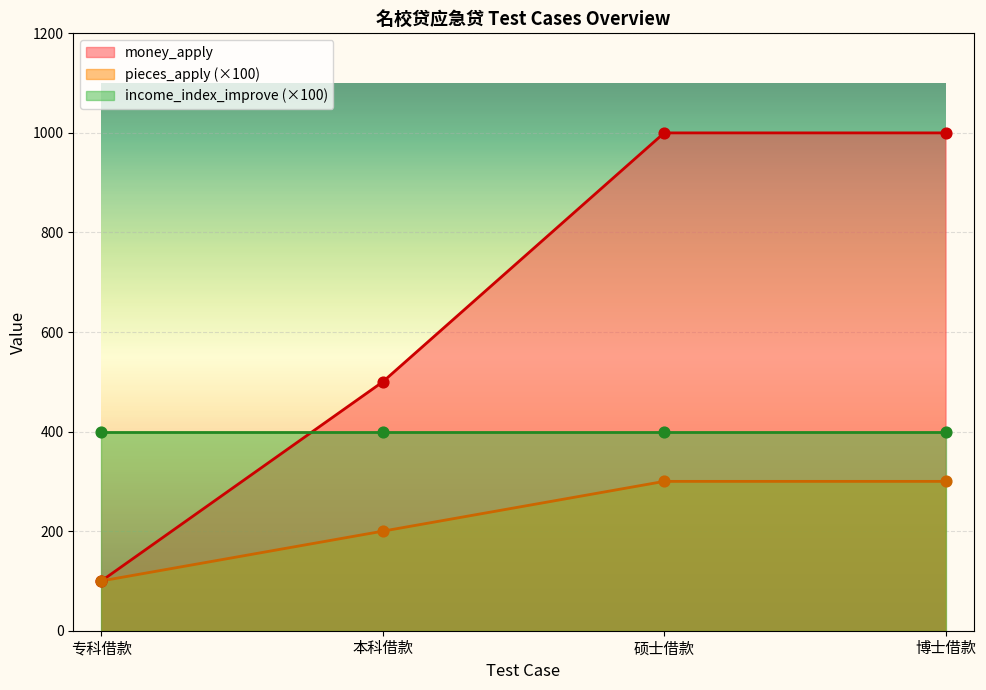

What is the total value across all series at 专科借款?

200